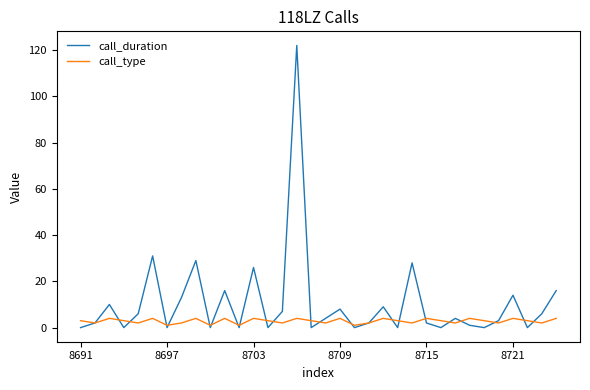

At how many categories does at least one series exceed 12?

9